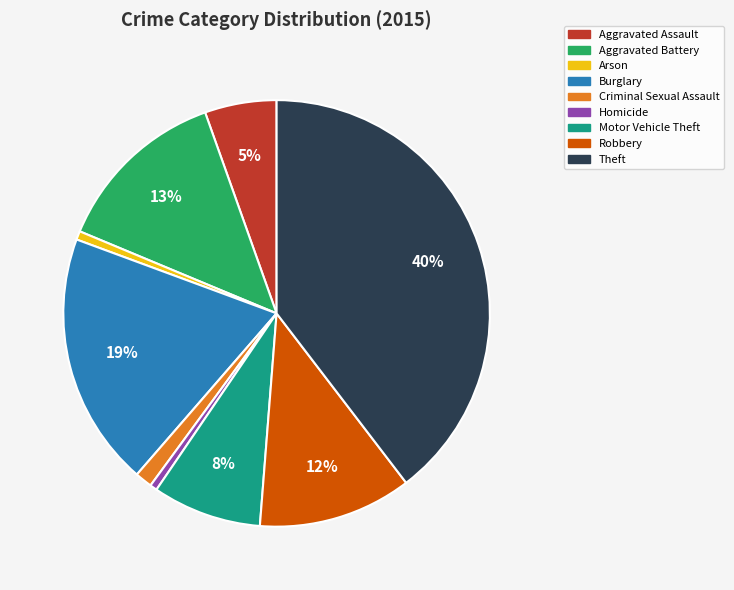

To the nearest percent, what is the combined percentage of Criminal Sexual Assault and Homicide?

2%